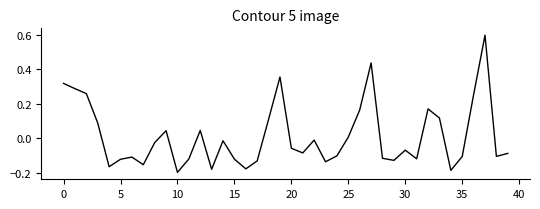

What is the difference between the maximum and minimum values?

0.8